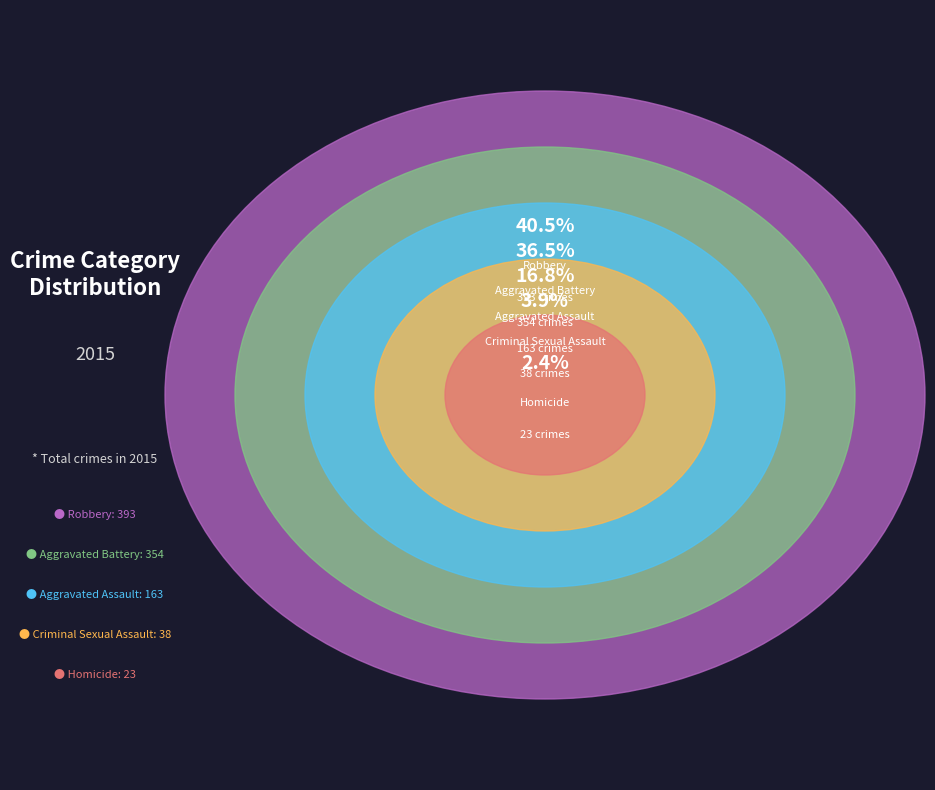

To the nearest percent, what is the combined percentage of Aggravated Assault and Aggravated Battery?

53%